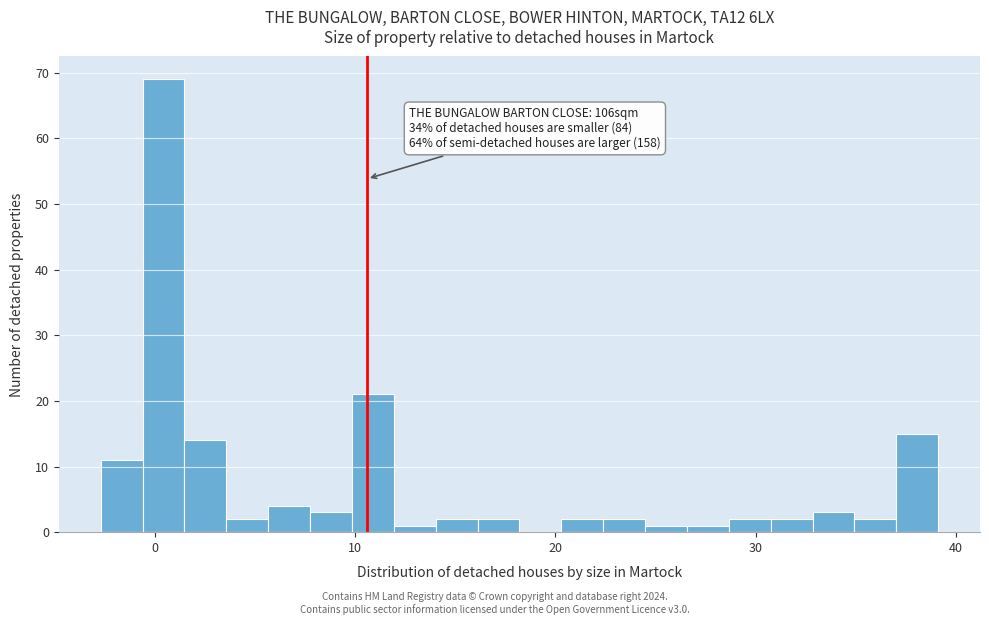

Around what value on the x-axis is the tallest bar? Give the approximate position of its centre, as read against the axis.

0